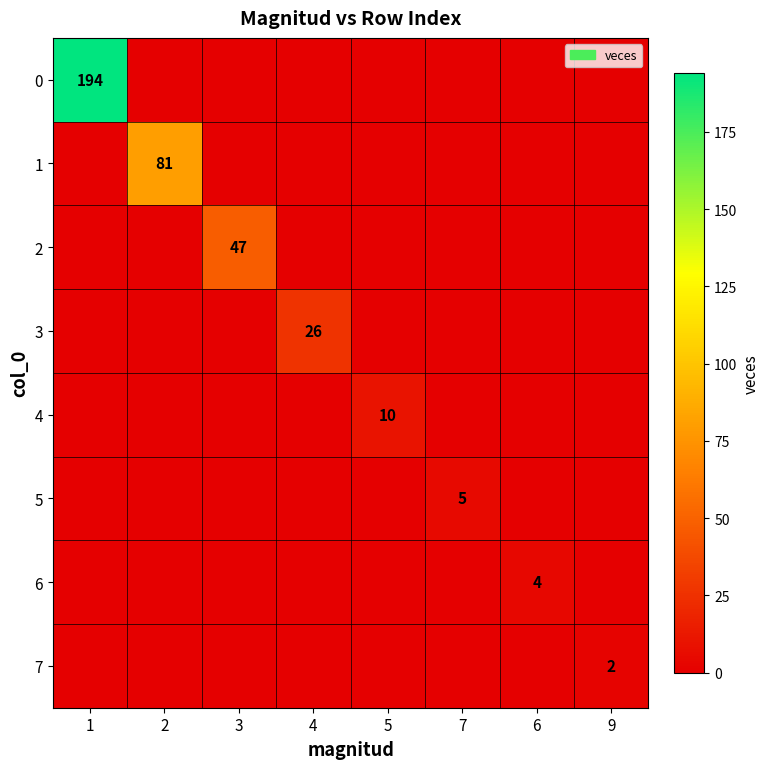

What is the total value across all series at 4?

26